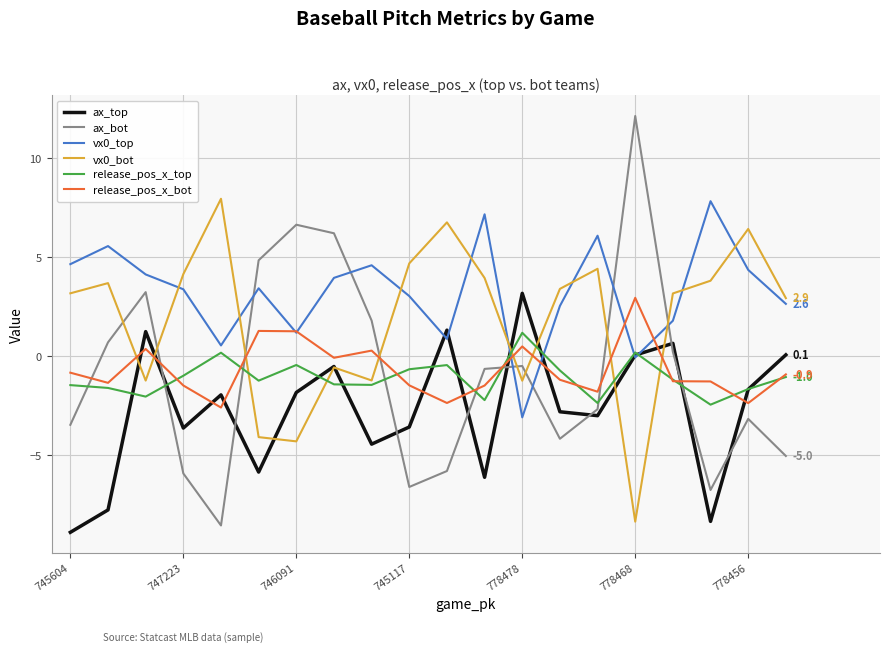

Which series has the largest range (max minus min)?

ax_bot